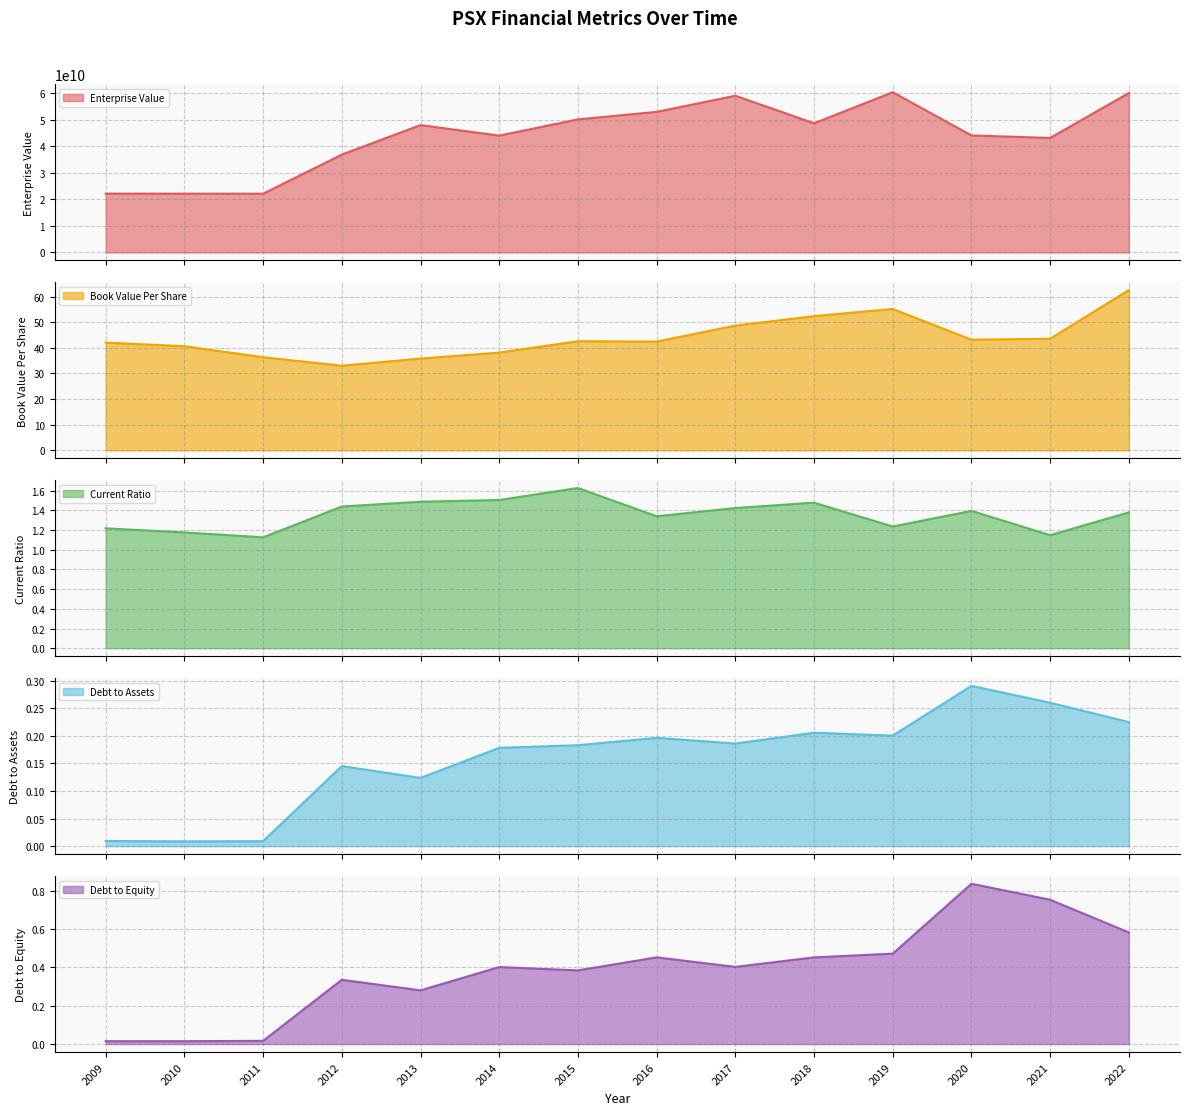

What are all the series names shown in the legend?

EnterpriseValue, bookValuePerShare, currentRatio, debtToAssets, debtToEquity